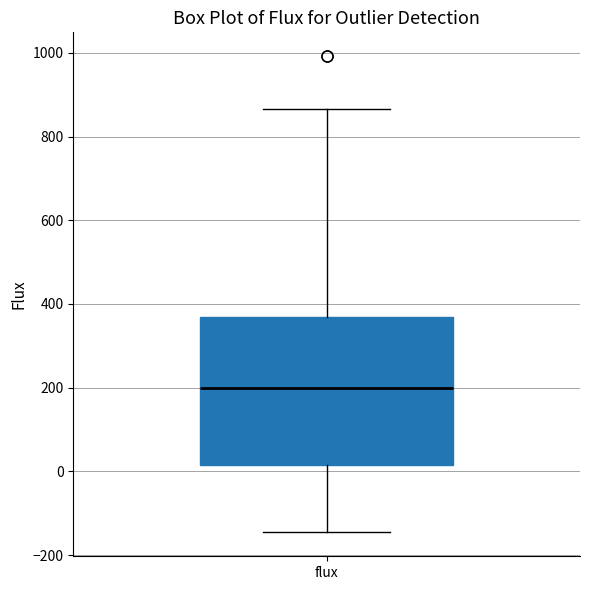

Transcribe this box plot: give where the median line is, the range the box spans, and where the two whiskers end, as read against the y-axis. The values are not printed on the chart, so give them approximately, as read against the axis.

median 200, box 20 to 360, whiskers -140 to 860